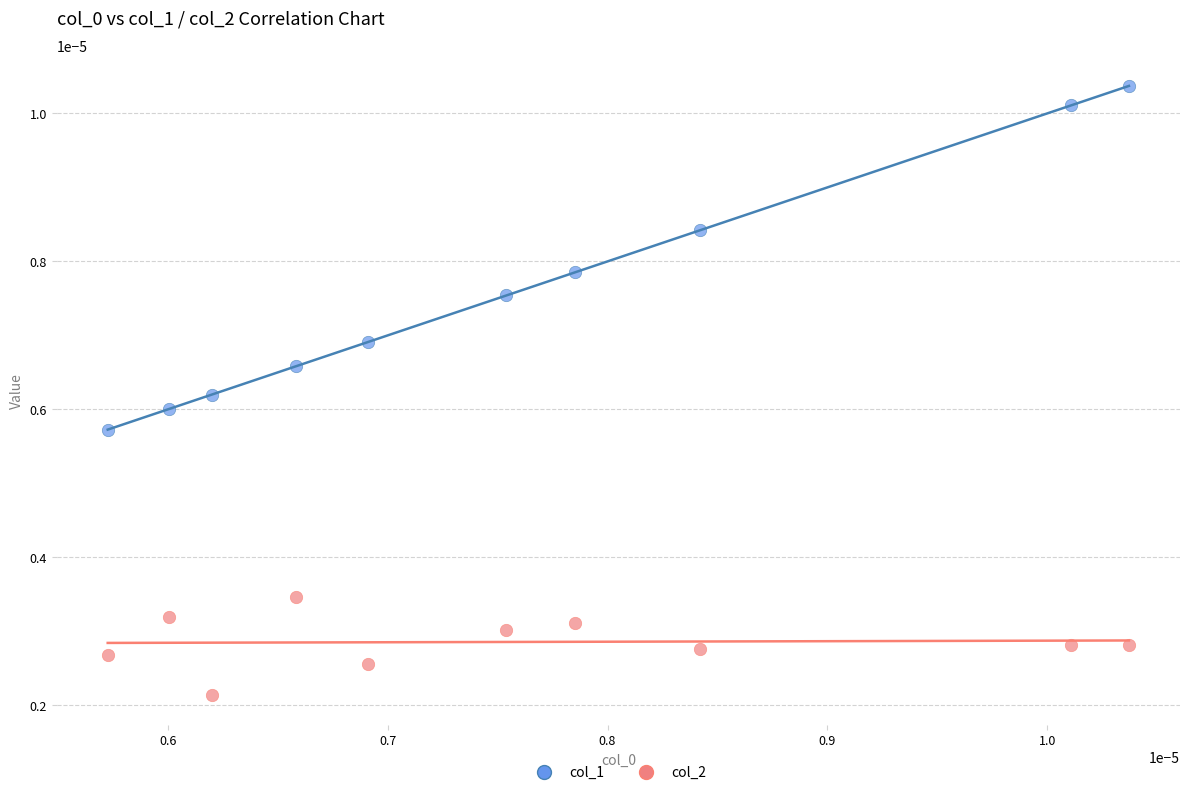

Which series reaches the maximum Y coordinate?

col_1